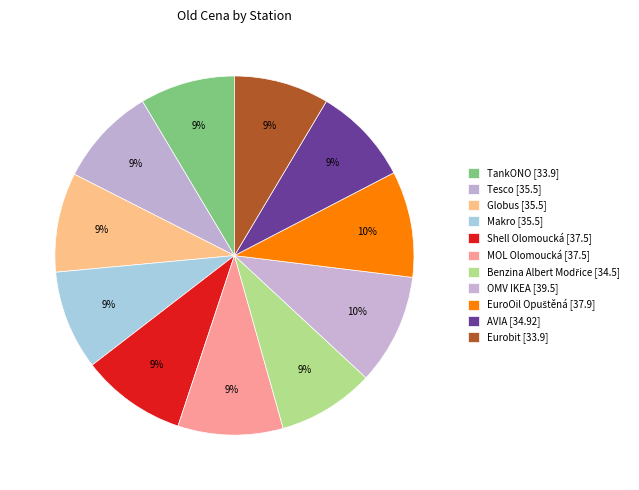

How many slices are in this pie chart?

11